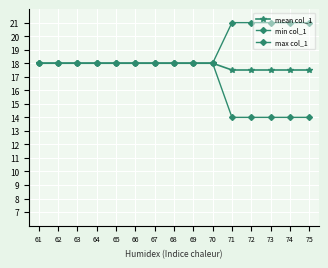

How many lines are shown in the chart?

3